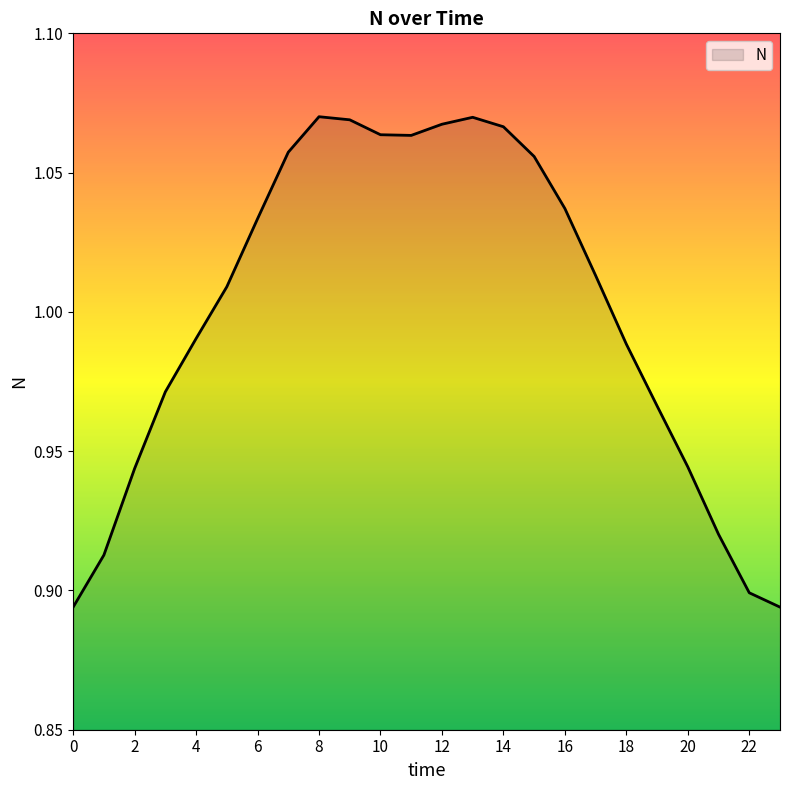

Reading right to left, transcribe all the data shown in this chart.

23=0.9	22=0.9	21=0.9	20=0.9	19=1.0	18=1.0	17=1.0	16=1.0	15=1.1	14=1.1	13=1.1	12=1.1	11=1.1	10=1.1	9=1.1	8=1.1	7=1.1	6=1.0	5=1.0	4=1.0	3=1.0	2=0.9	1=0.9	0=0.9